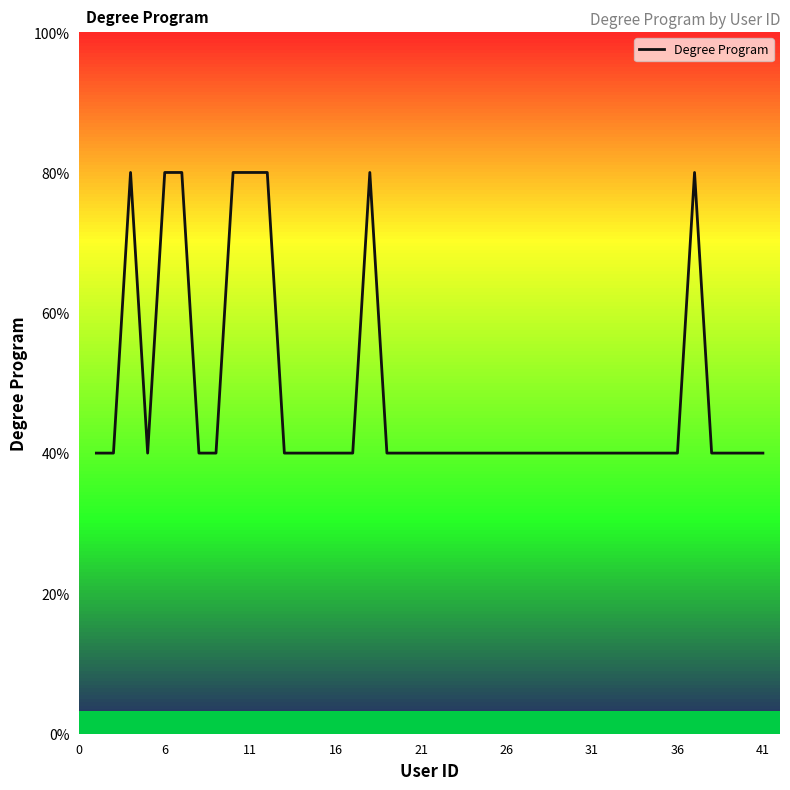

How many points are higher than both their immediate neighbors (excluding endpoints)?

3